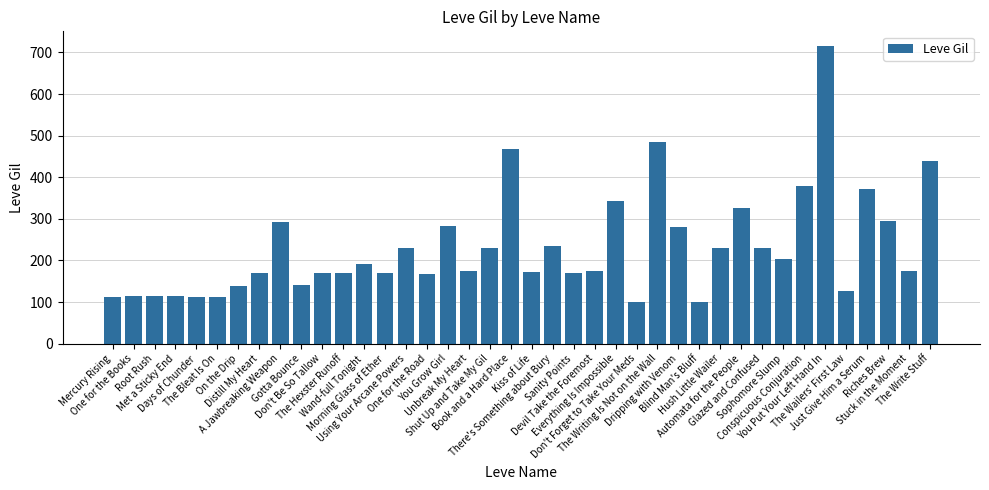

How many bars are there in total?

40